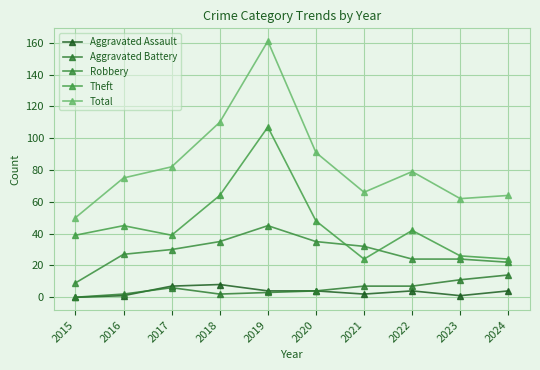

Reading right to left, list all the values displayed in this chart.

Aggravated Assault: 2024=4	2023=1	2022=4	2021=2	2020=4	2019=4	2018=8	2017=7	2016=1	2015=0
Aggravated Battery: 2024=14	2023=11	2022=7	2021=7	2020=4	2019=3	2018=2	2017=6	2016=2	2015=0
Robbery: 2024=22	2023=24	2022=24	2021=32	2020=35	2019=45	2018=35	2017=30	2016=27	2015=9
Theft: 2024=24	2023=26	2022=42	2021=24	2020=48	2019=107	2018=64	2017=39	2016=45	2015=39
Total: 2024=64	2023=62	2022=79	2021=66	2020=91	2019=161	2018=110	2017=82	2016=75	2015=50